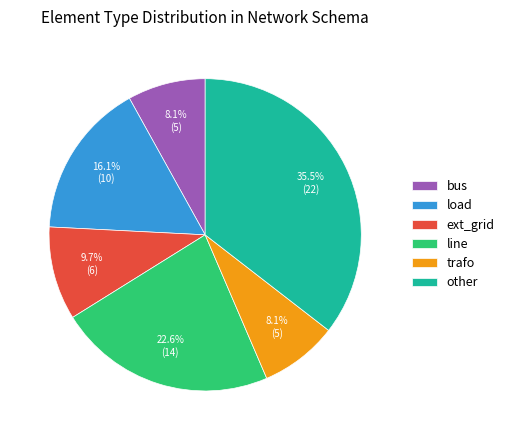

The line slice represents 28% of the pie. True or false?

False